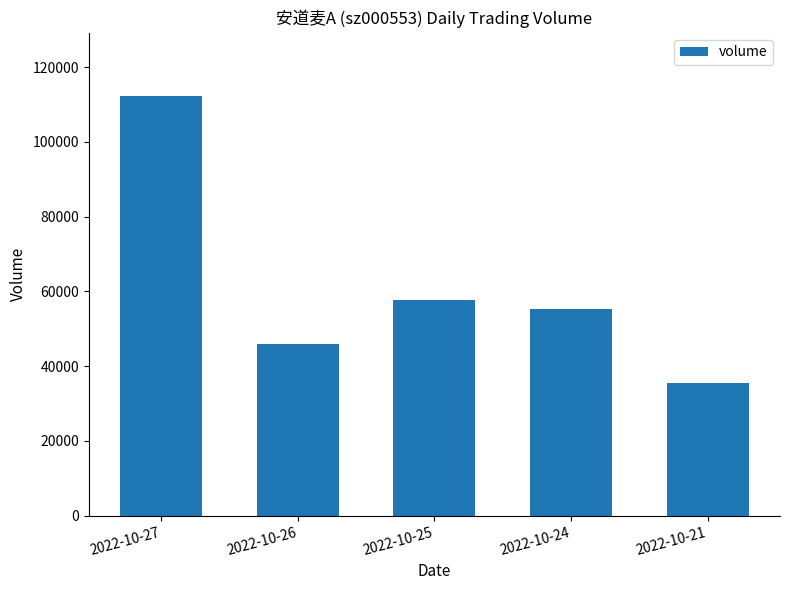

Reading right to left, extract all data points from this chart.

2022-10-21=35395	2022-10-24=55241	2022-10-25=57661	2022-10-26=45935	2022-10-27=112362